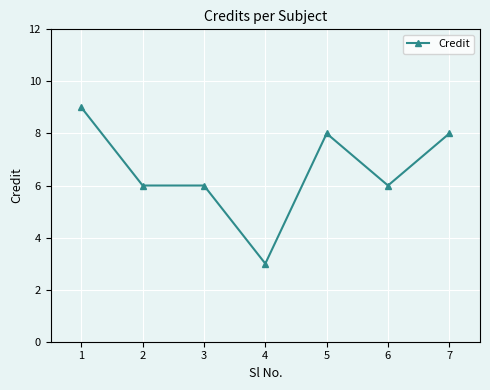

Approximately how many times larger is the value at 2 compared to 4?

2.0